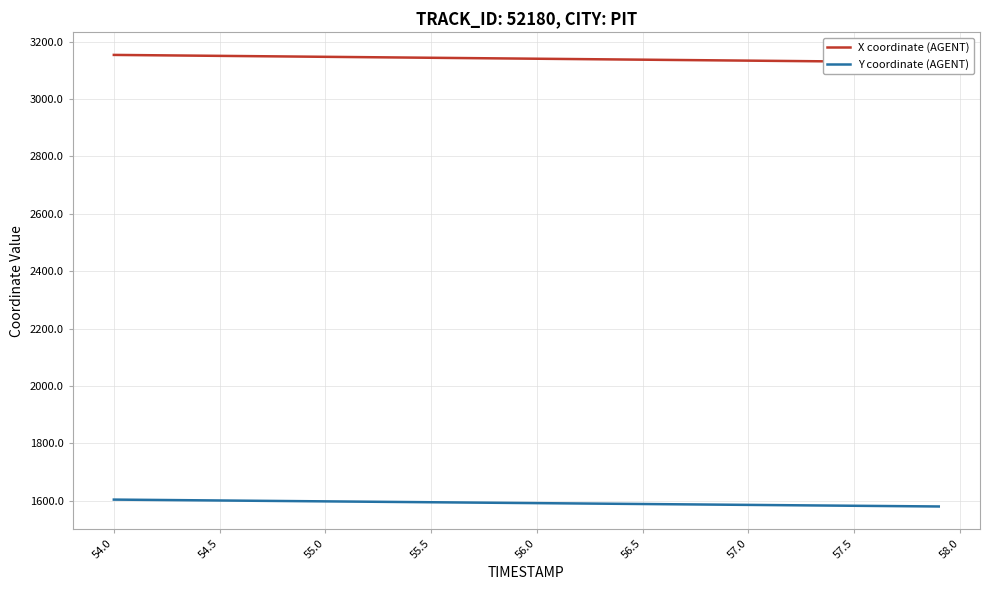

True or false: Y coordinate (AGENT) has more than 1 interior local peaks.

False